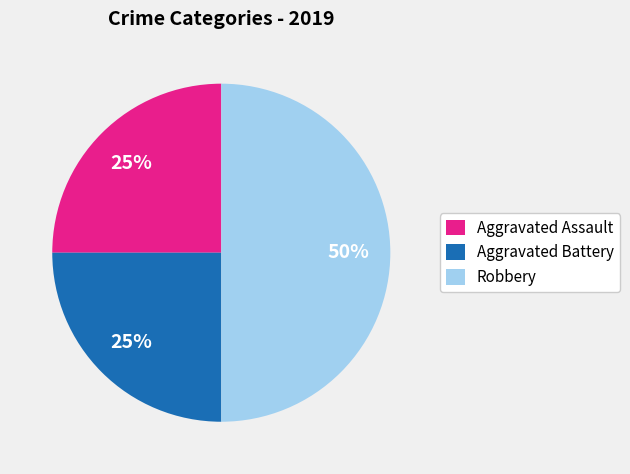

What is the ratio of the value at Aggravated Battery to the value at Aggravated Assault?

1.0